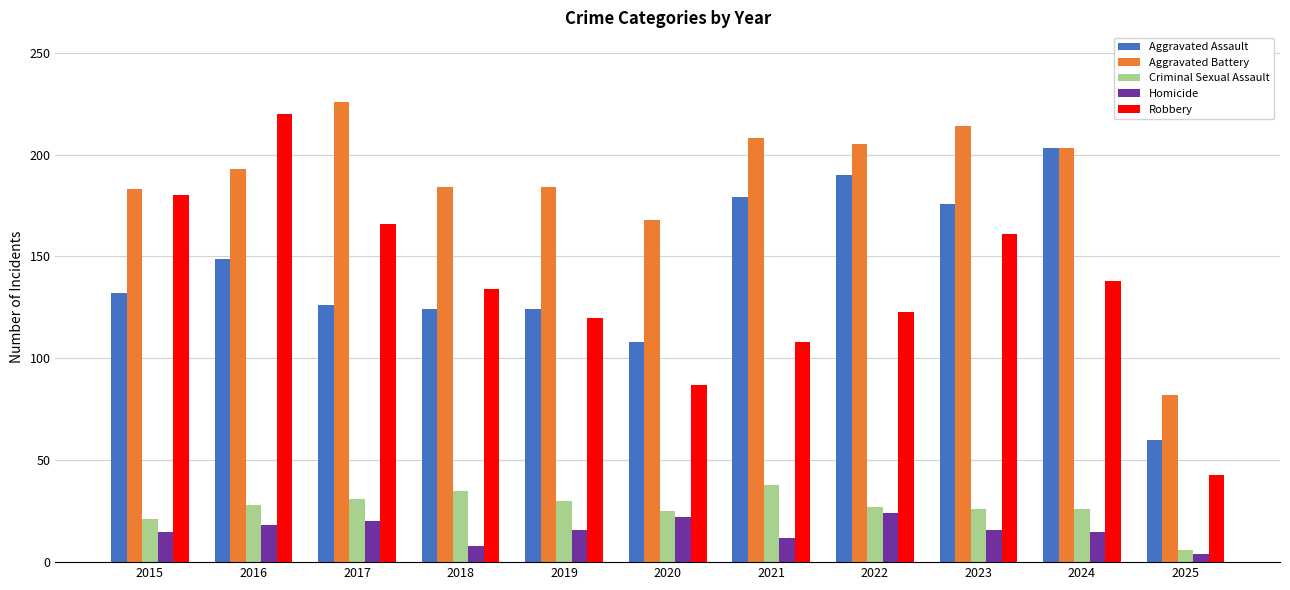

What is the difference between the highest and lowest values at 2022?

181